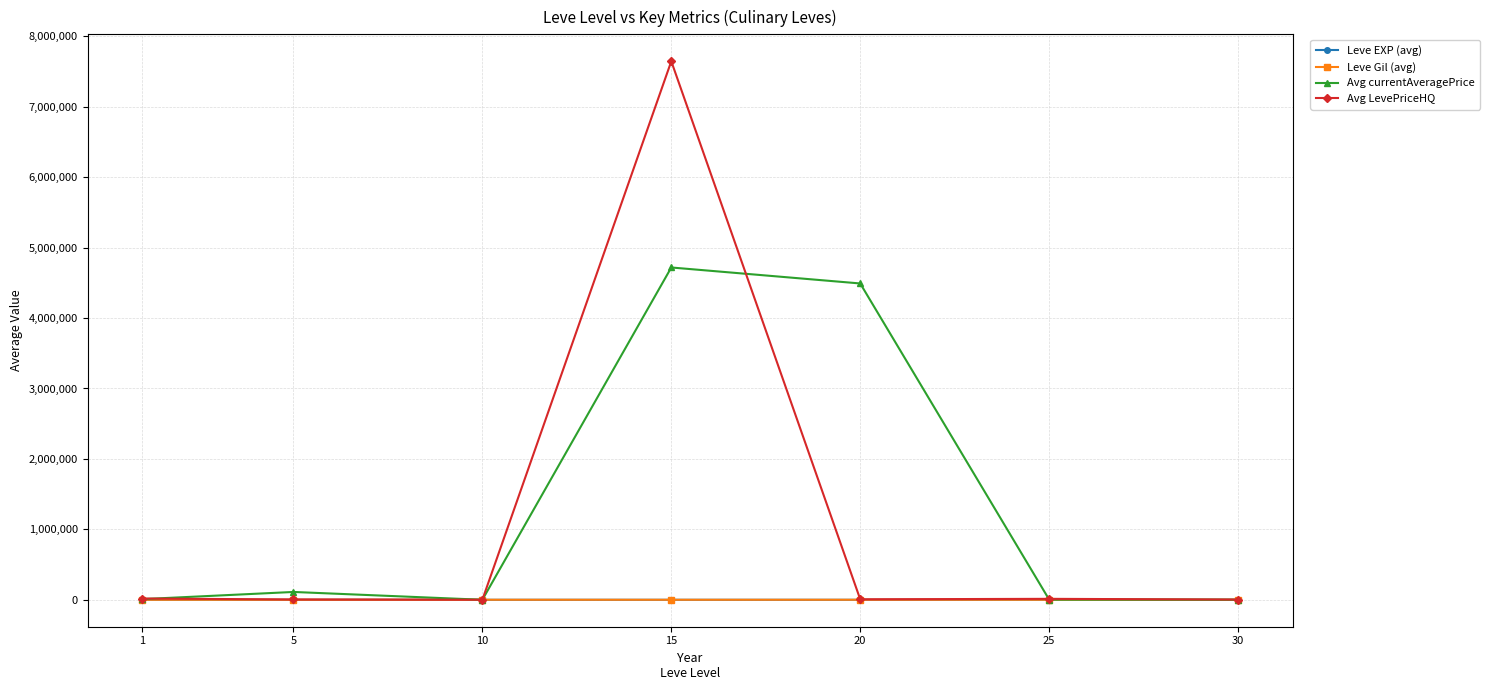

Between 15 and 20, which series saw the biggest shift?

Avg LevePriceHQ